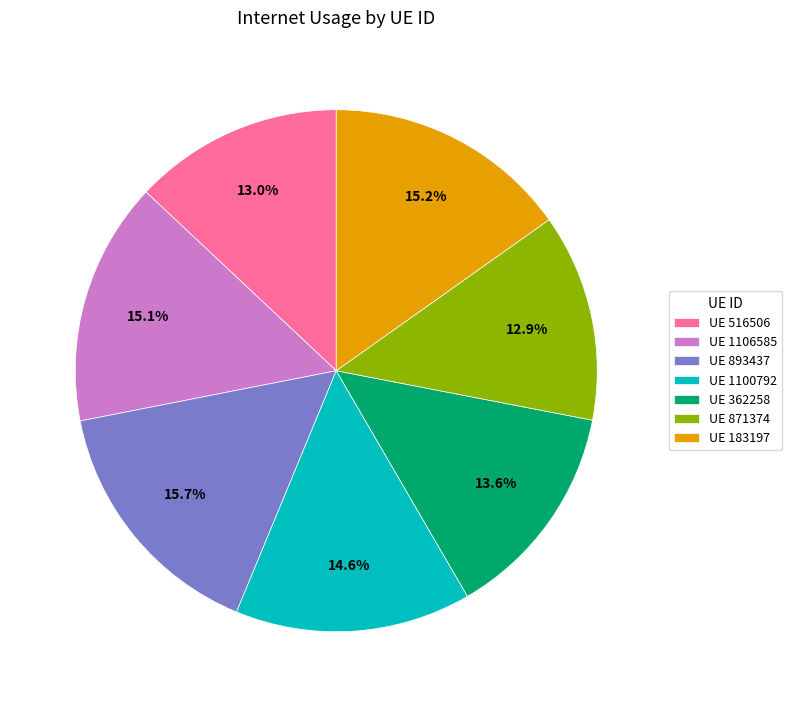

Count the number of slices in the pie.

7